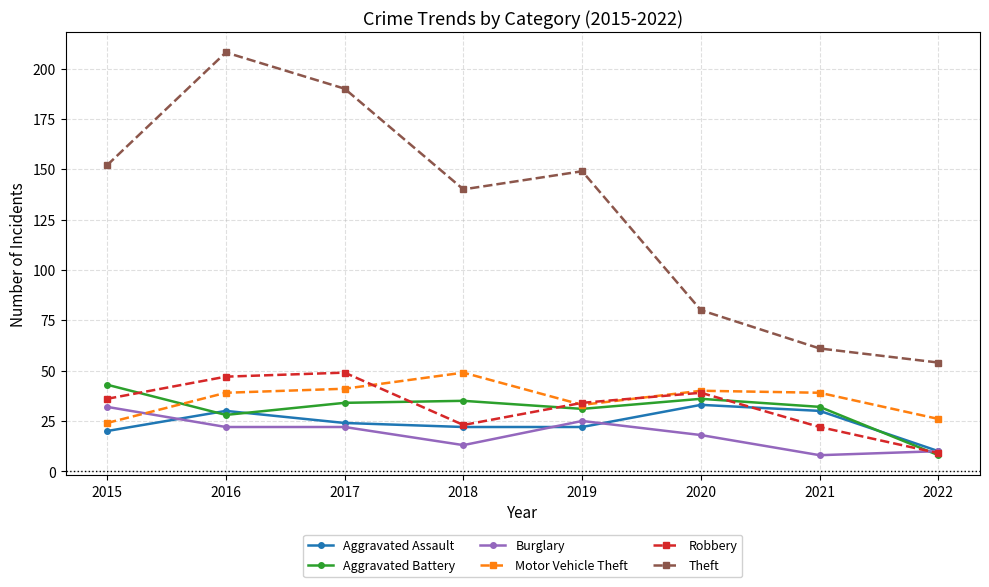

What is the minimum value shown in the chart?

8